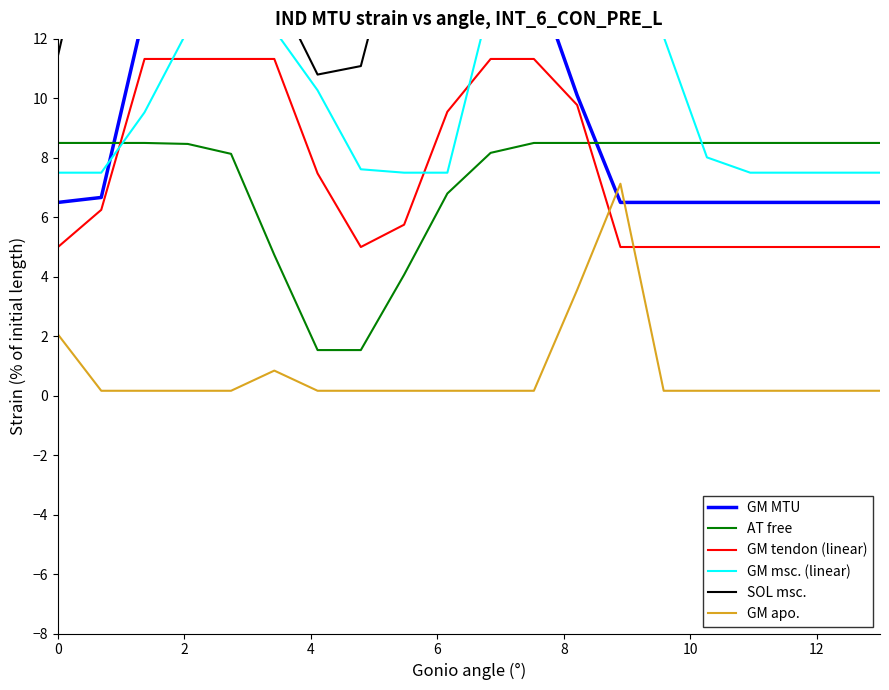

How many lines are shown in the chart?

6